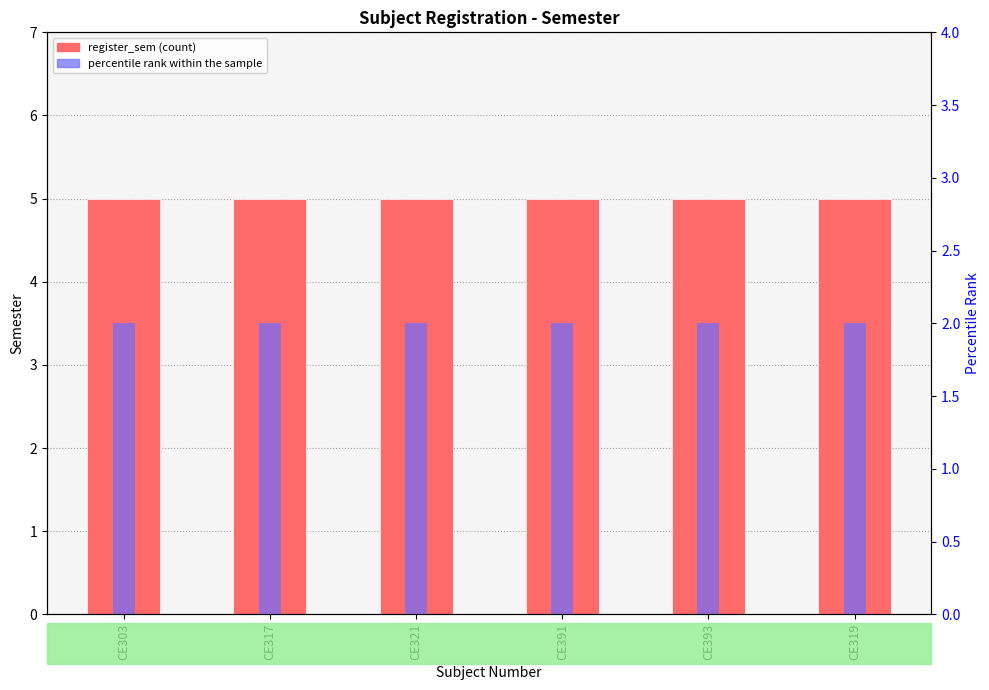

How many bars are there in total?

12